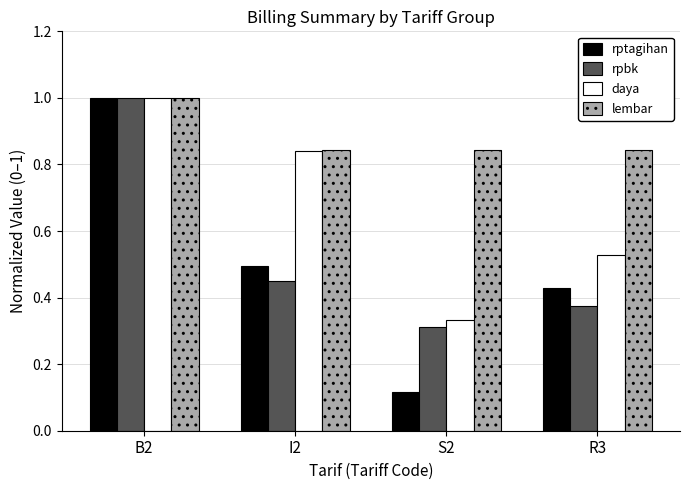

How many categories are shown in the chart?

4